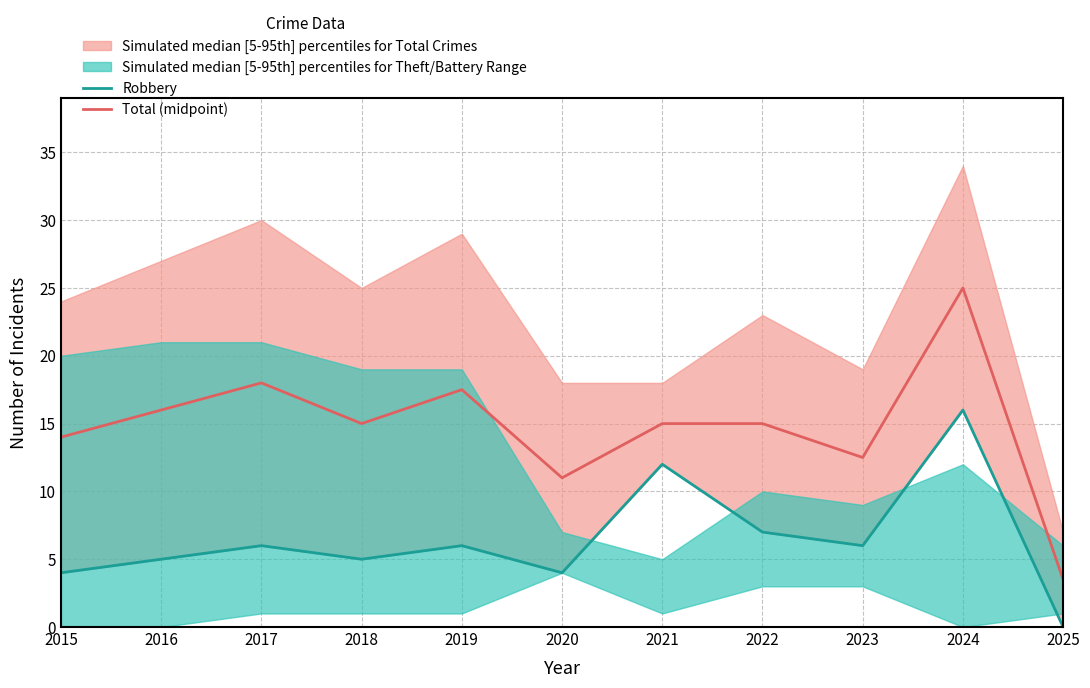

Is it true that Total (midpoint) equals 17.5 at 2019?

True